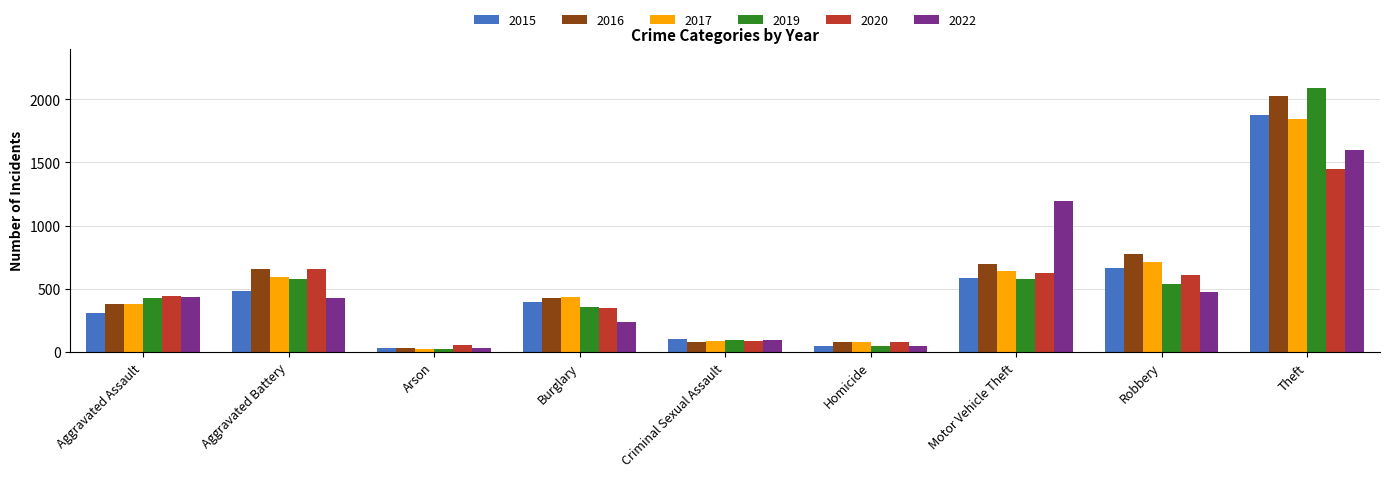

Which series changed the most between Criminal Sexual Assault and Theft?

2019